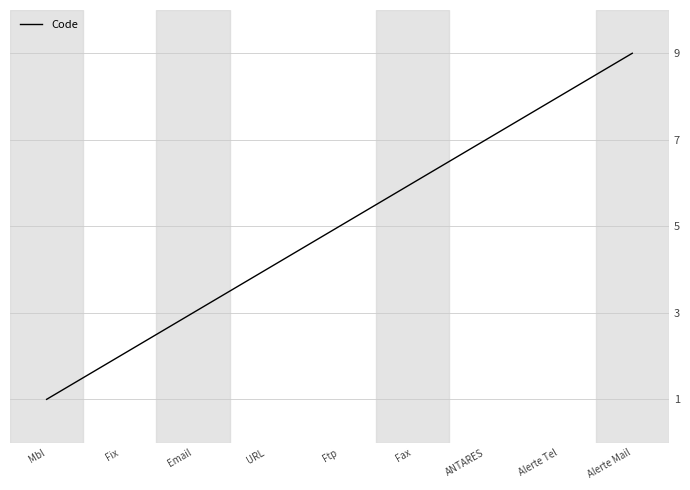

Where is the data nearest to the value 5?

Ftp